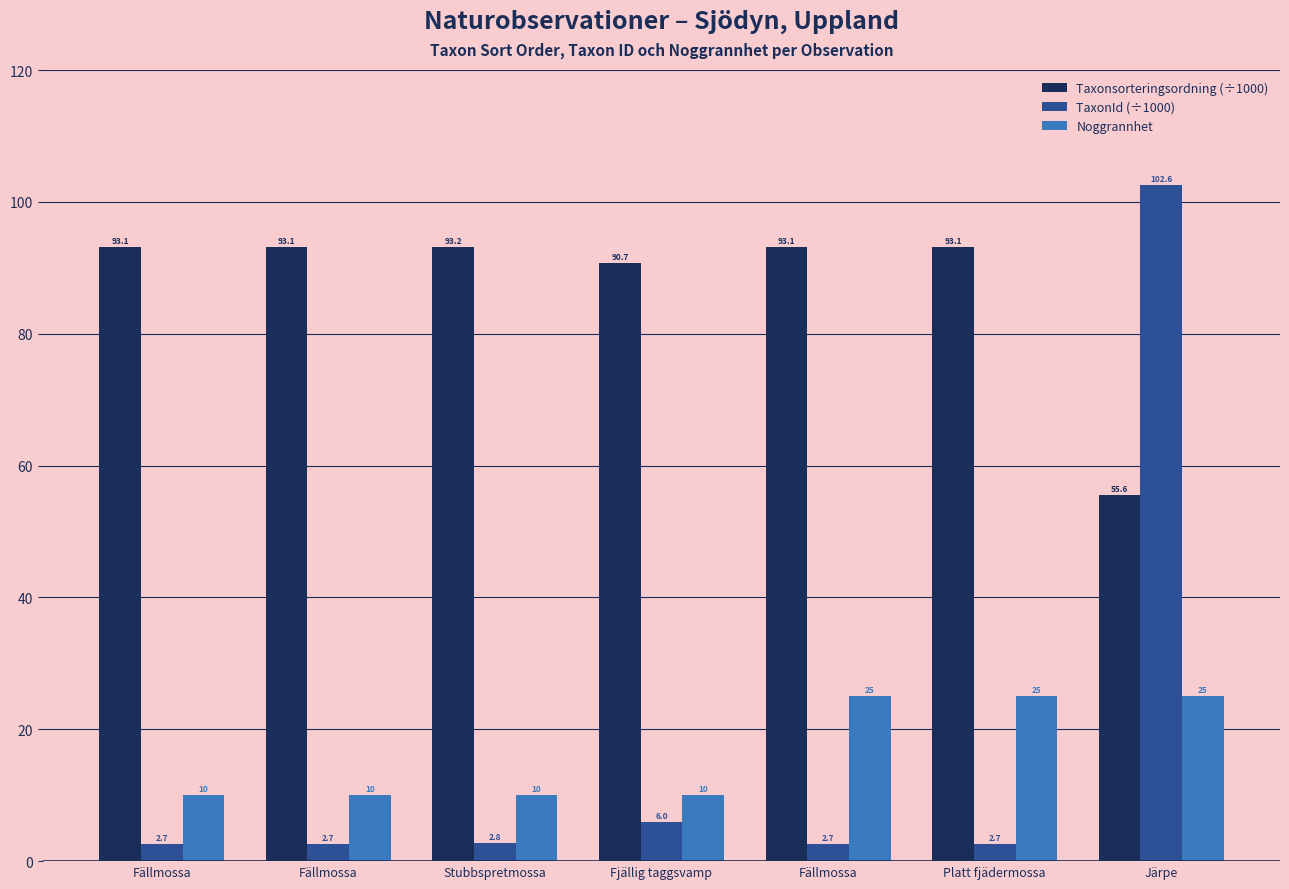

Which series has the largest total across all categories?

Taxonsorteringsordning (÷1000)